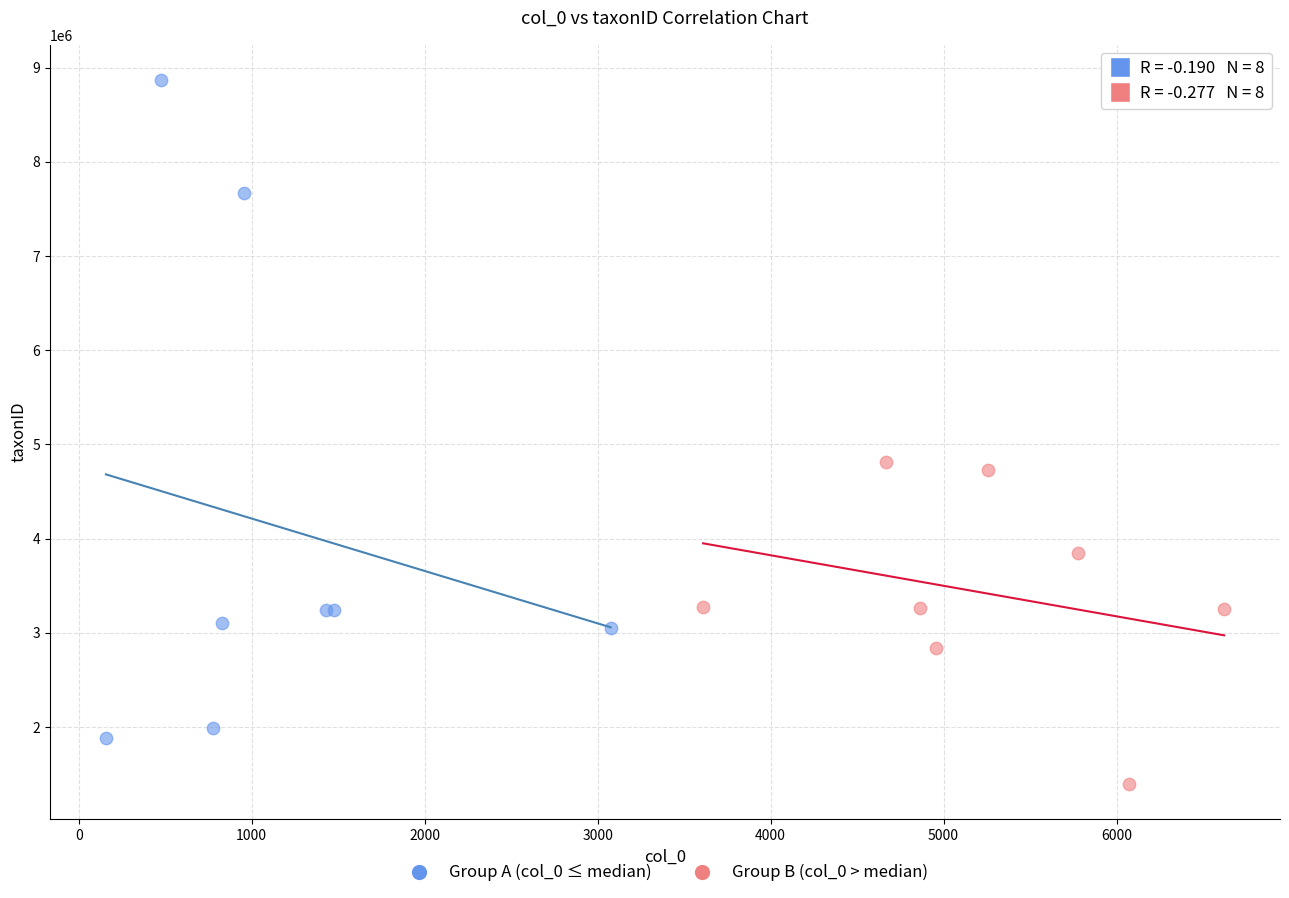

Which series reaches the minimum Y coordinate?

Group B (col_0 > median)